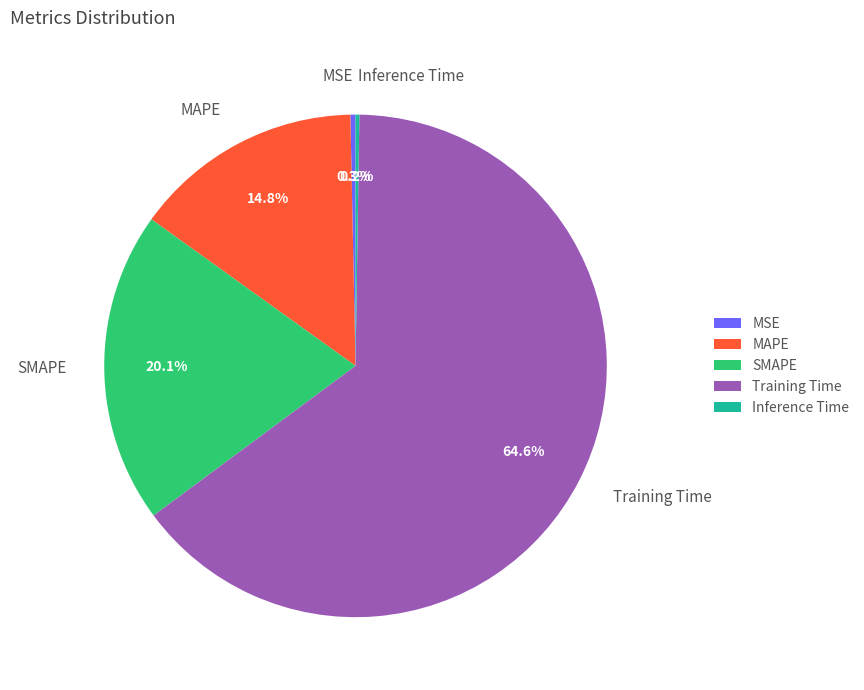

Which category has the biggest portion of the pie?

Training Time